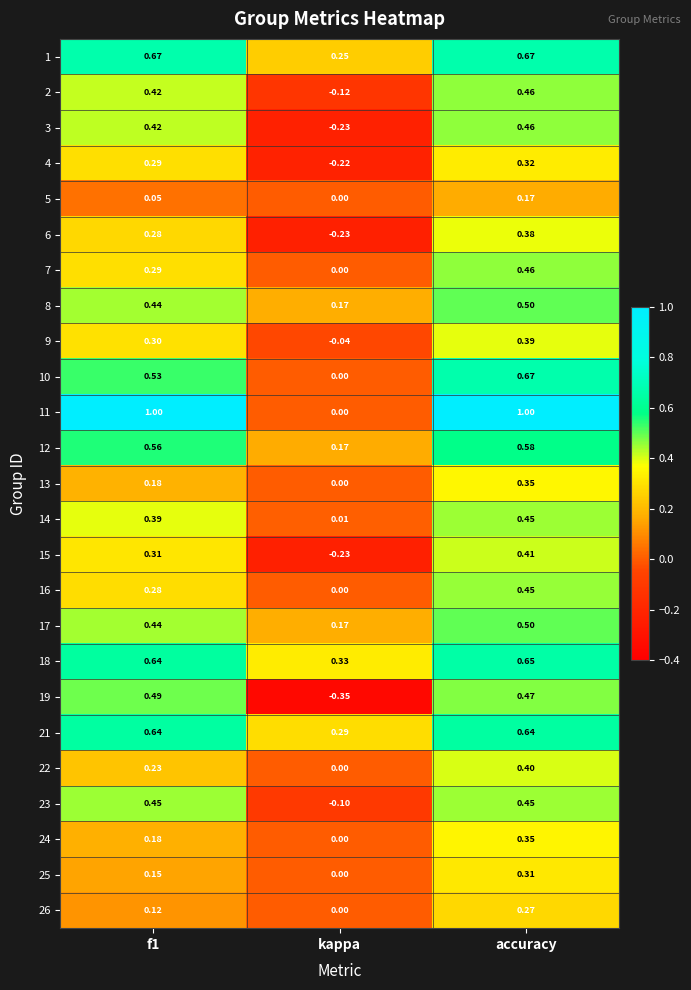

Where is 26 nearest to the value 0?

kappa